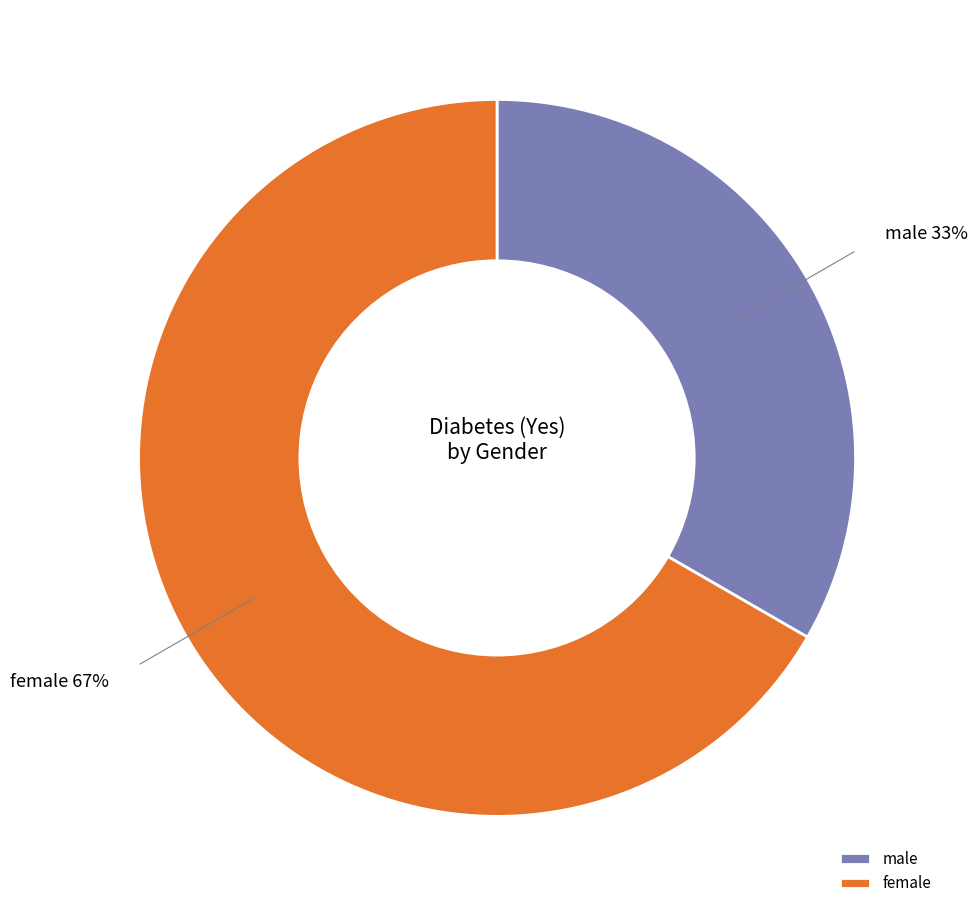

Does any single category account for the majority?

Yes